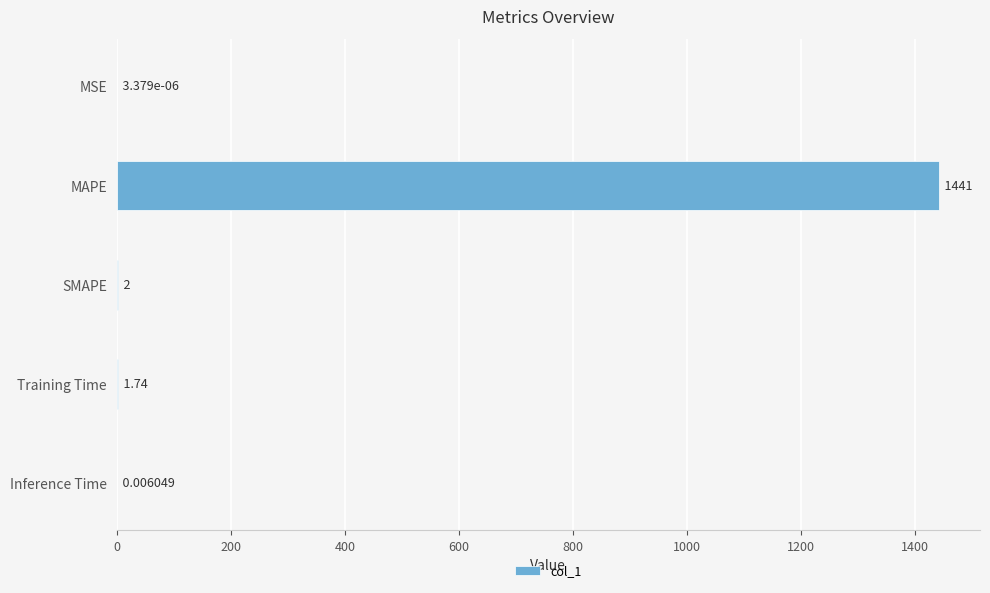

Are the bars horizontal?

Yes